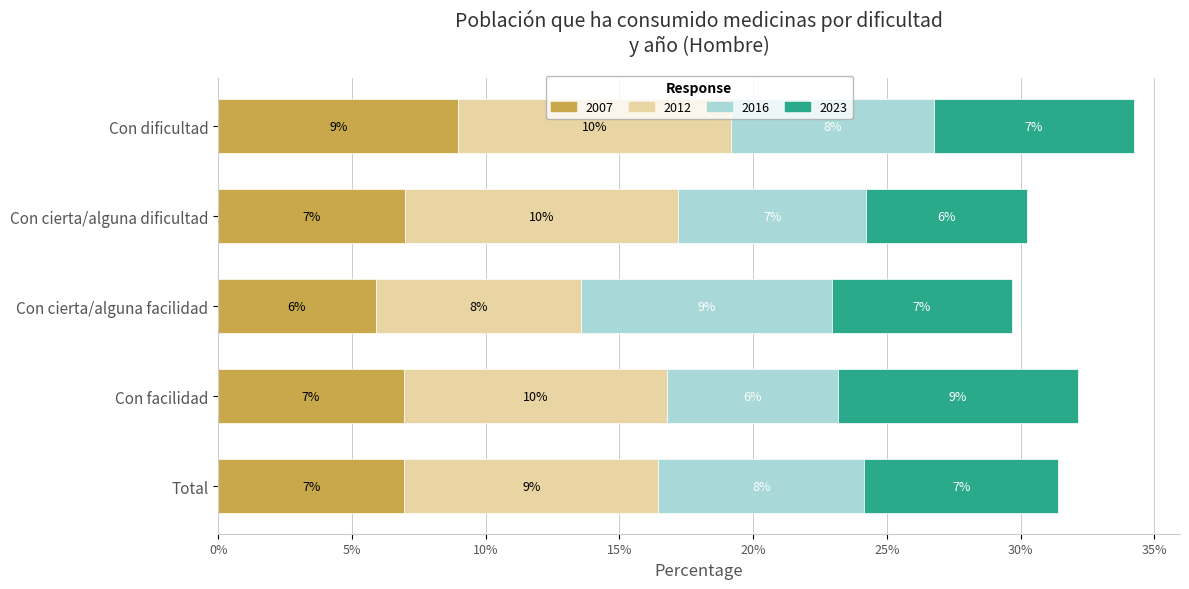

Reading right to left, extract all data points from this chart.

2007: Total=0.1	Con facilidad=0.1	Con cierta/alguna facilidad=0.1	Con cierta/alguna dificultad=0.1	Con dificultad=0.1
2012: Total=0.1	Con facilidad=0.1	Con cierta/alguna facilidad=0.1	Con cierta/alguna dificultad=0.1	Con dificultad=0.1
2016: Total=0.1	Con facilidad=0.1	Con cierta/alguna facilidad=0.1	Con cierta/alguna dificultad=0.1	Con dificultad=0.1
2023: Total=0.1	Con facilidad=0.1	Con cierta/alguna facilidad=0.1	Con cierta/alguna dificultad=0.1	Con dificultad=0.1